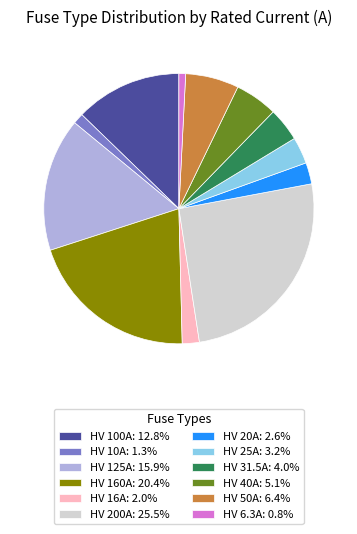

What is the largest slice in the pie chart?

HV 200A